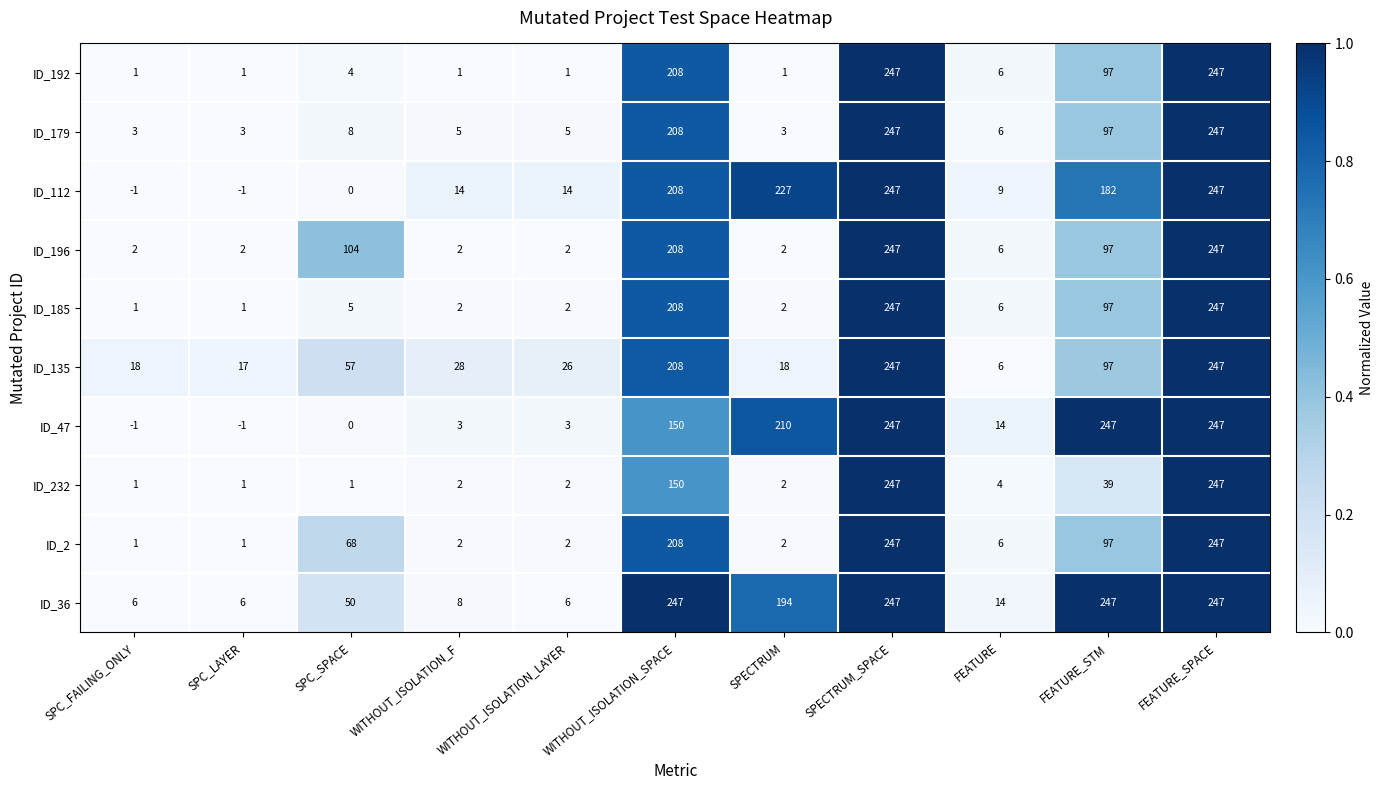

Which series has the largest total across all categories?

ID_36